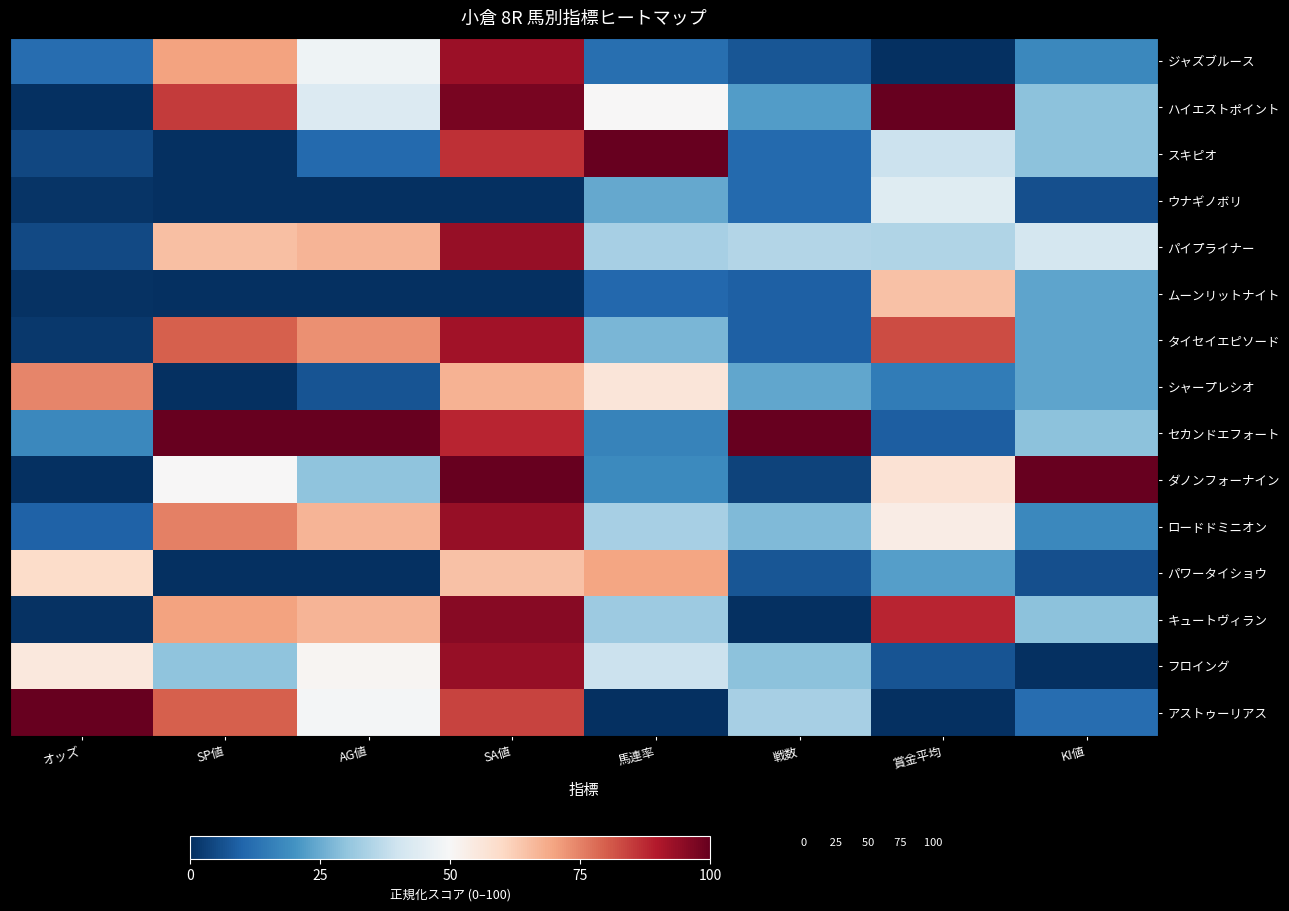

How many categories are shown in the chart?

8